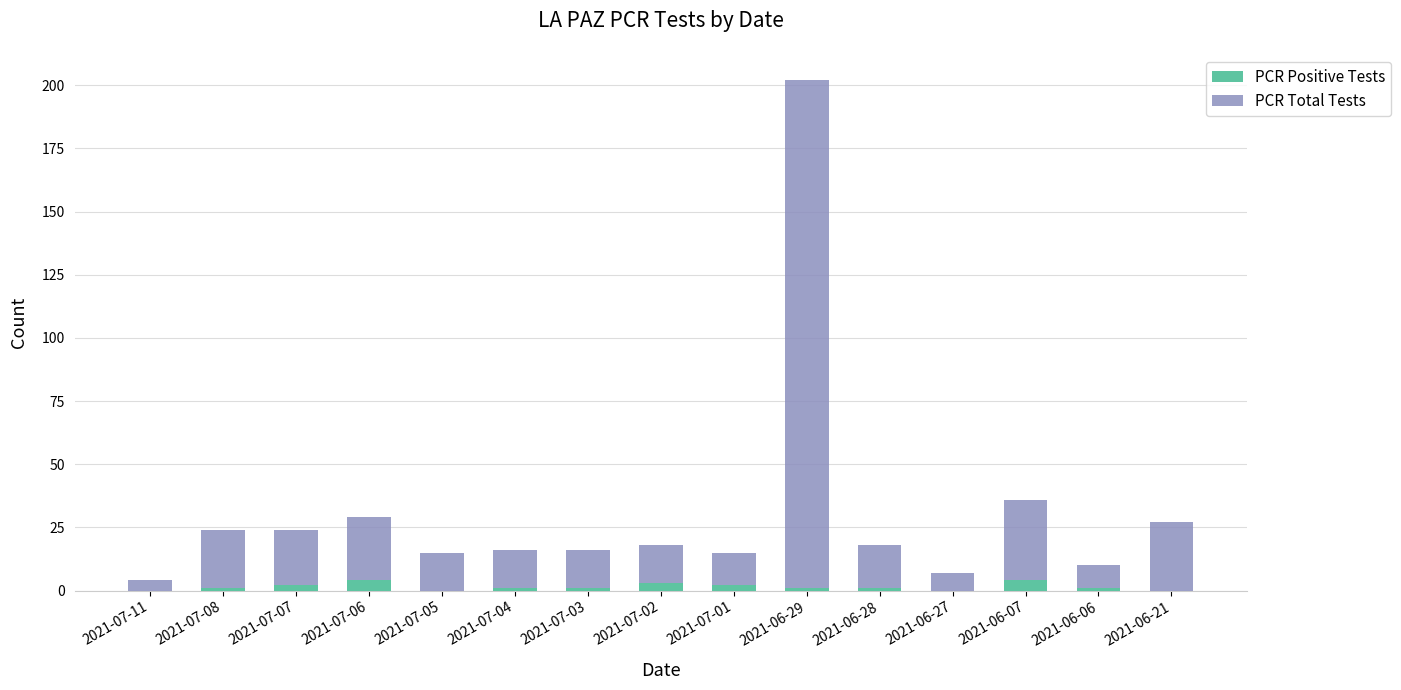

What is the total value across all series at 2021-06-21?

27